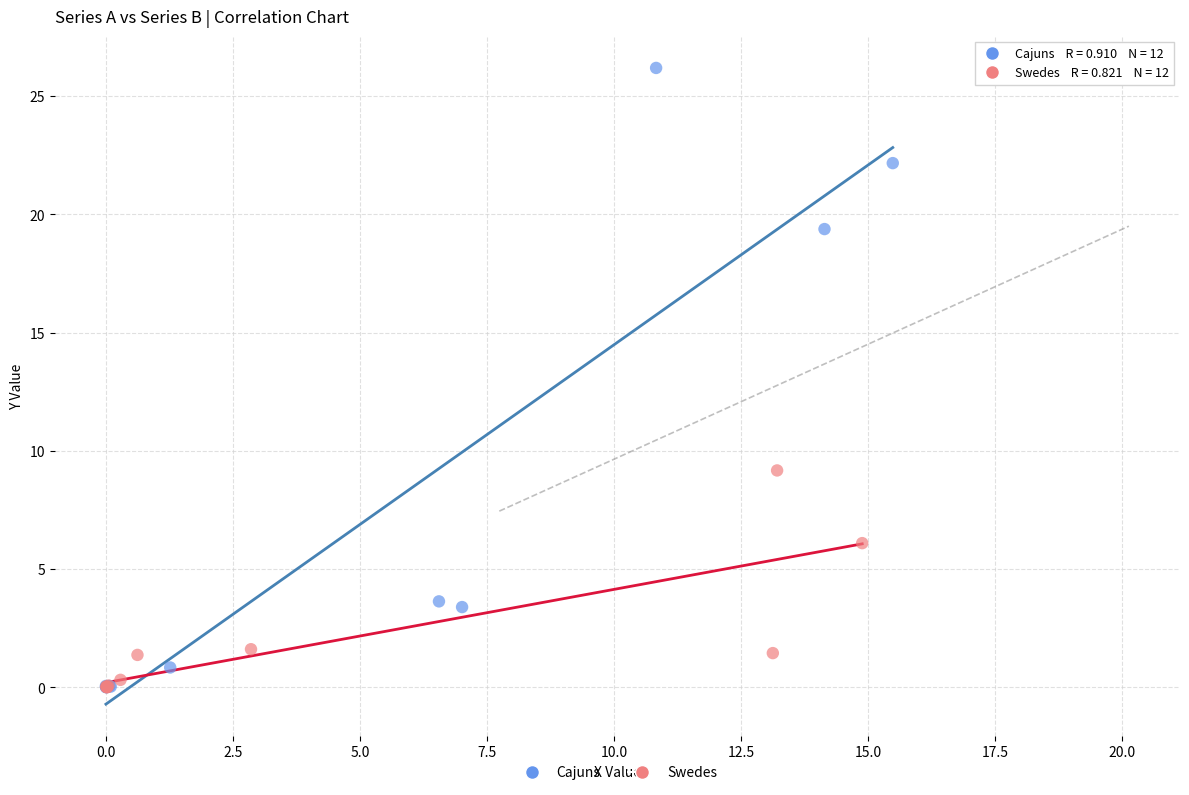

What are all the series names shown in the legend?

Cajuns, Swedes